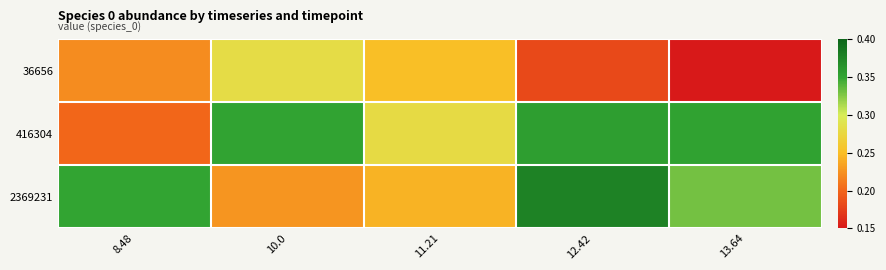

At which category is the sum across all series the highest?

12.42